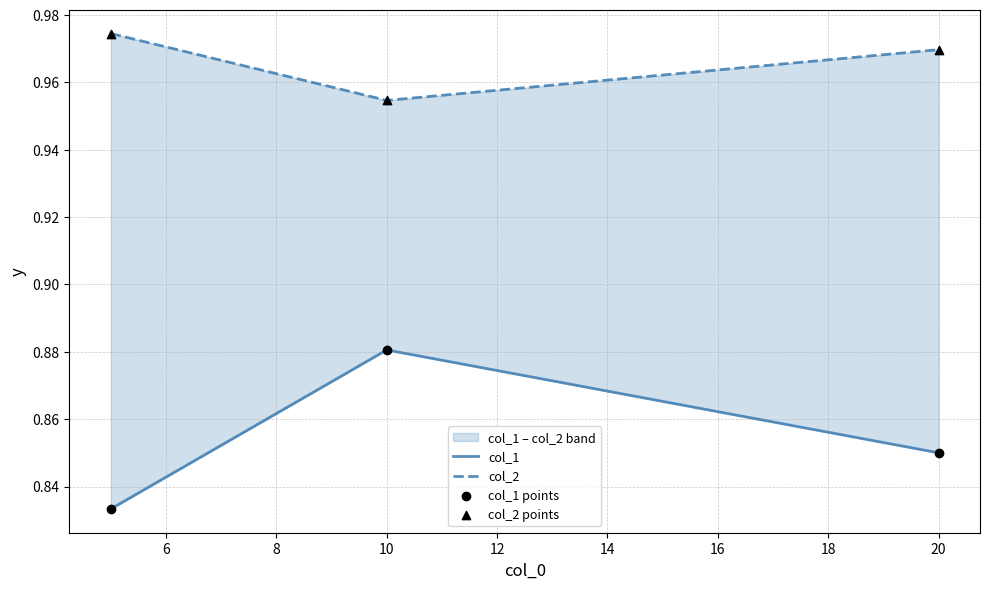

What are all the series names shown in the legend?

col_1, col_2, col_1 points, col_2 points